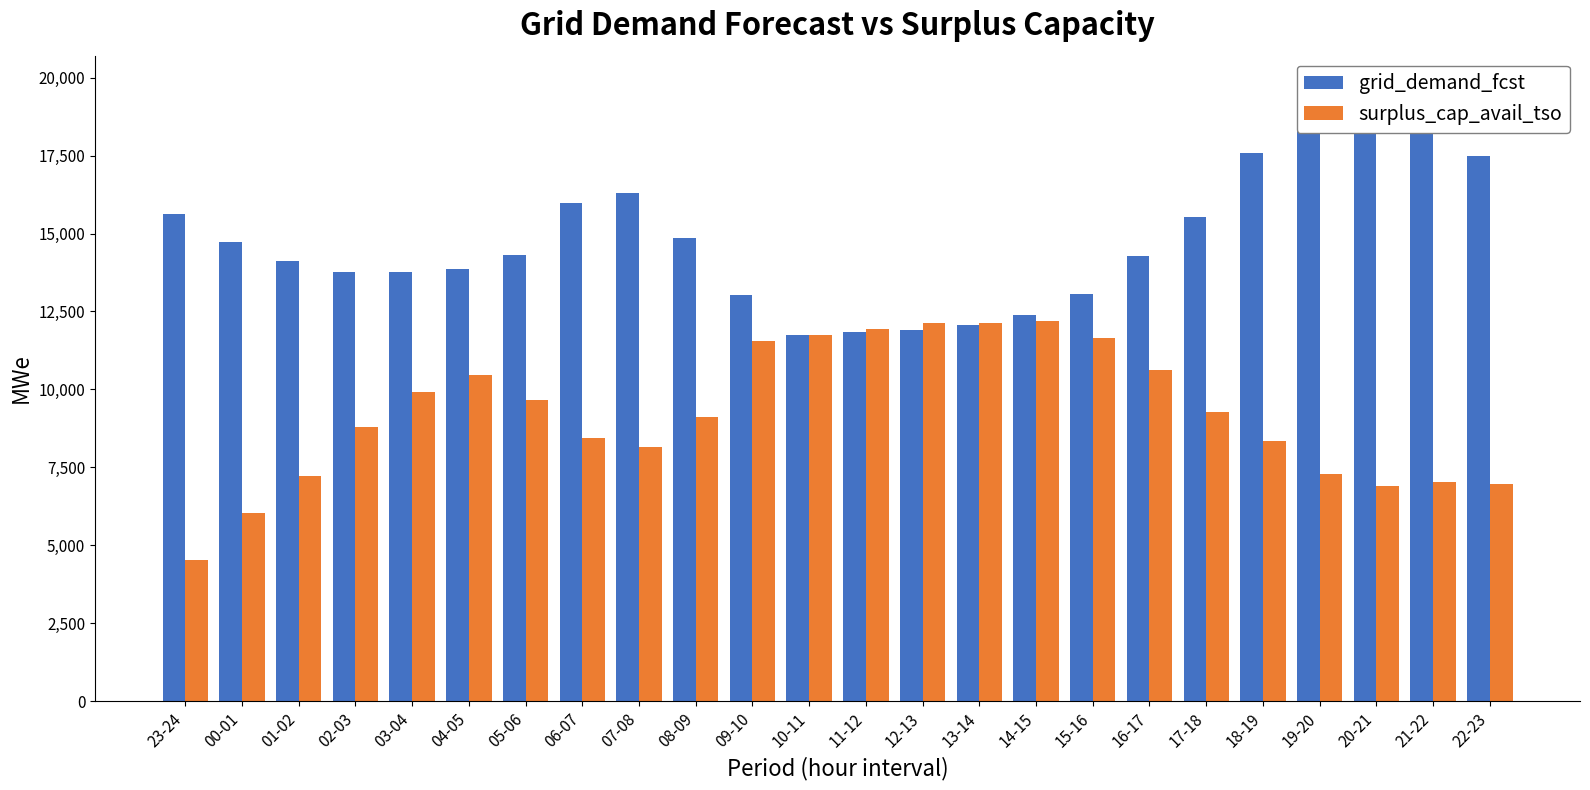

Which series has the largest total across all categories?

grid_demand_fcst